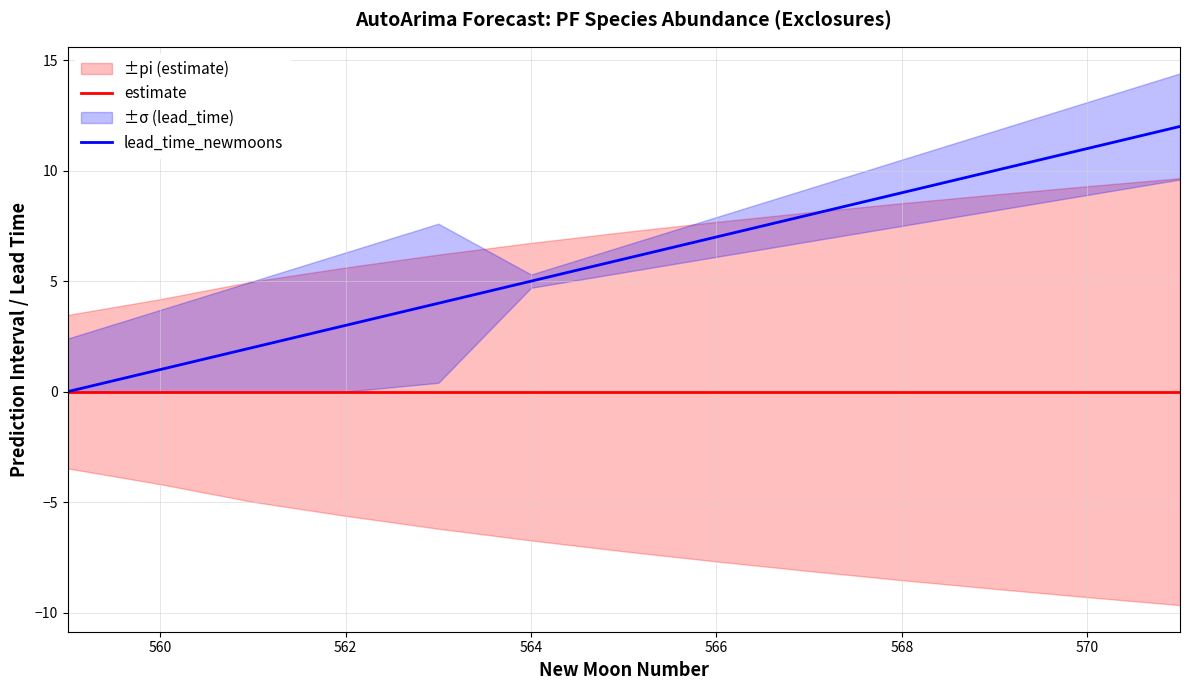

Is it true that lead_time_newmoons equals 0 at 560?

False